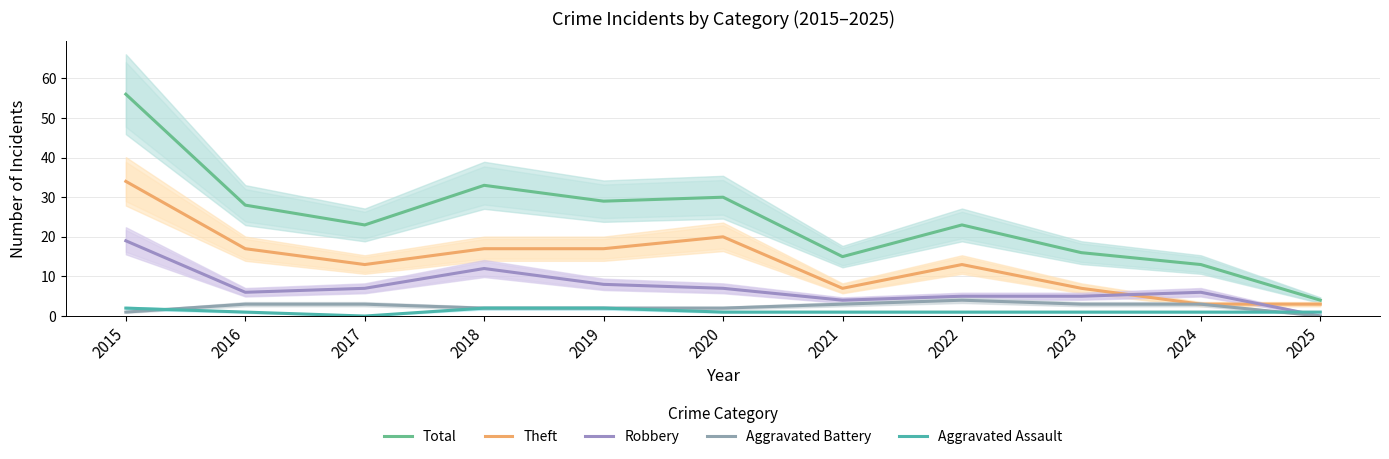

What is the difference between the maximum and minimum values in the Total series?

52